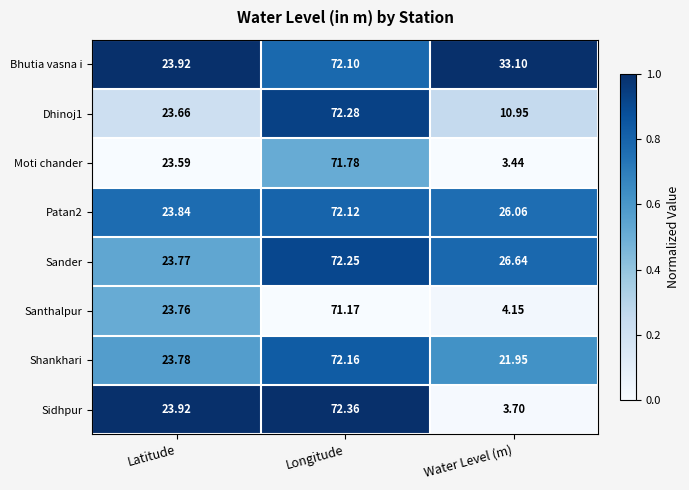

Which series changed the most between Longitude and Water Level (m)?

Sidhpur